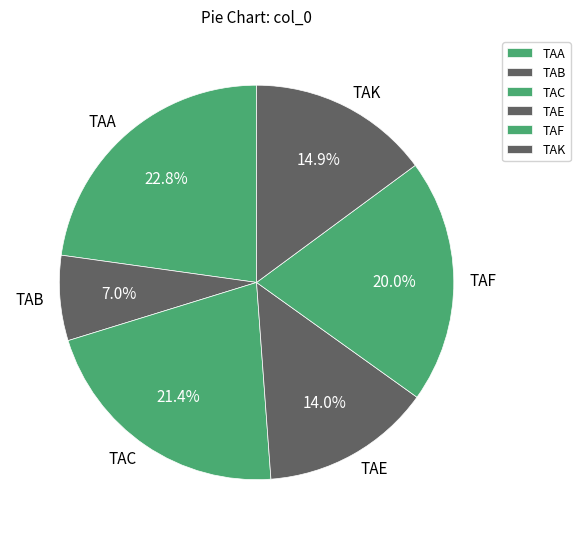

Count the number of slices in the pie.

6